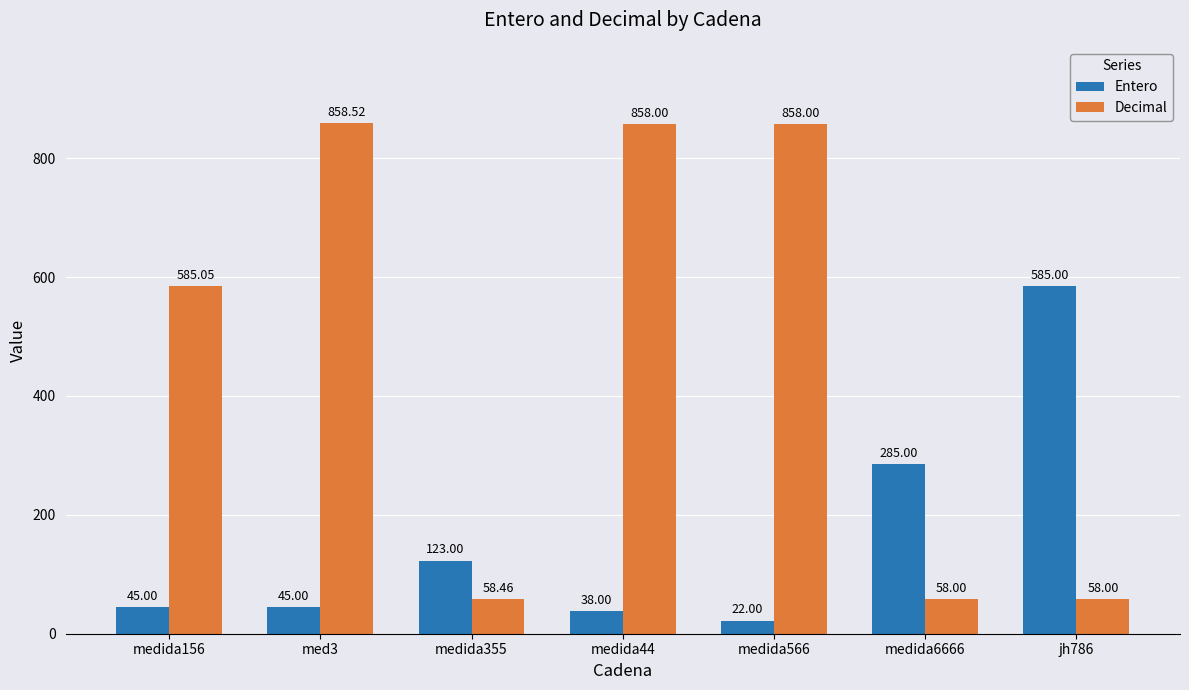

How many series are shown in this chart?

2